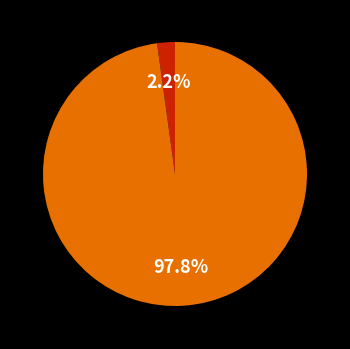

Does any single category account for the majority?

Yes